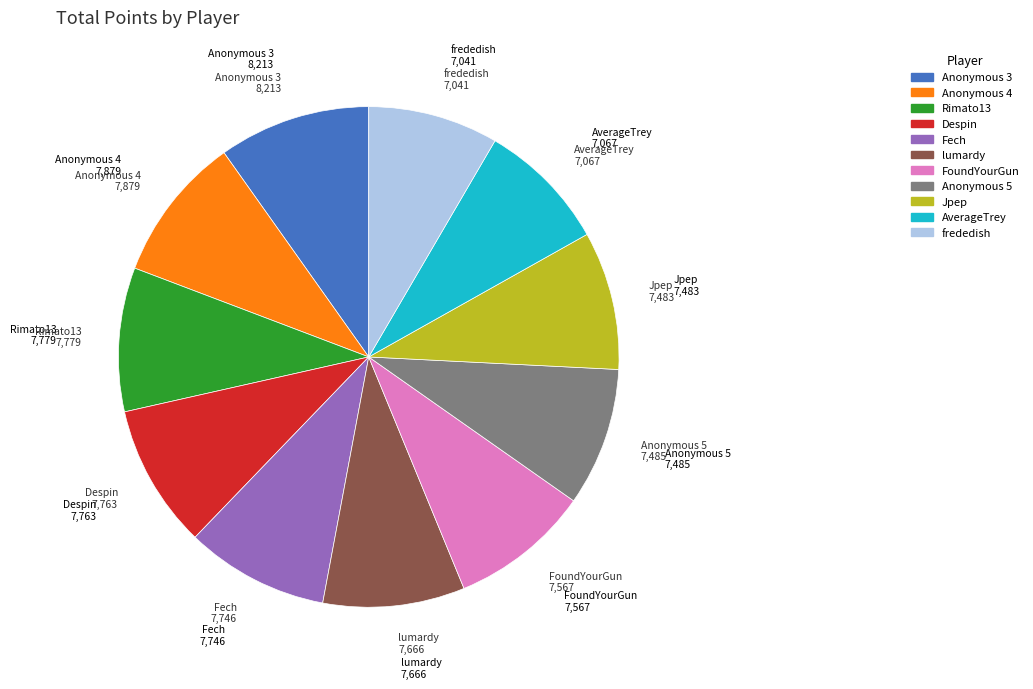

Which has a higher value, lumardy or frededish?

lumardy